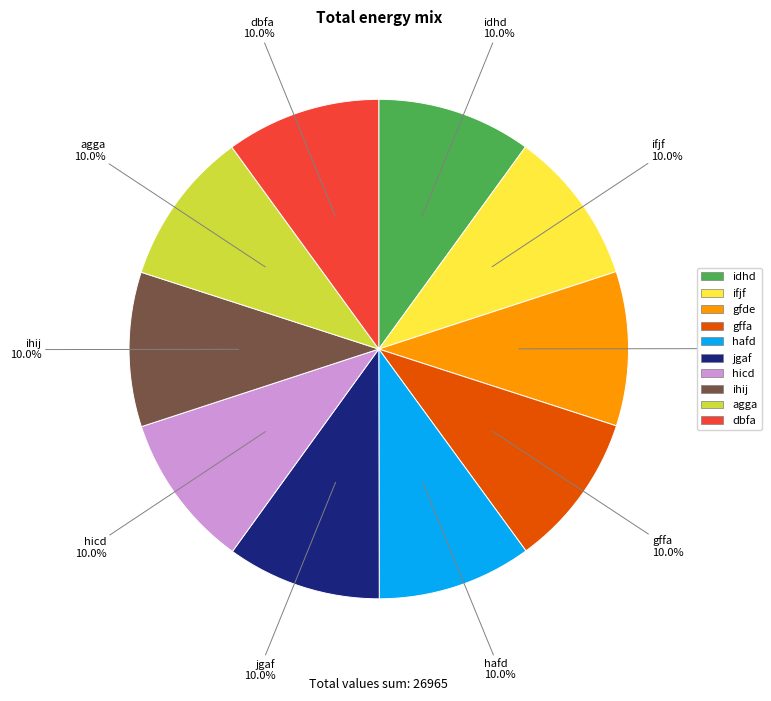

Count the number of slices in the pie.

10